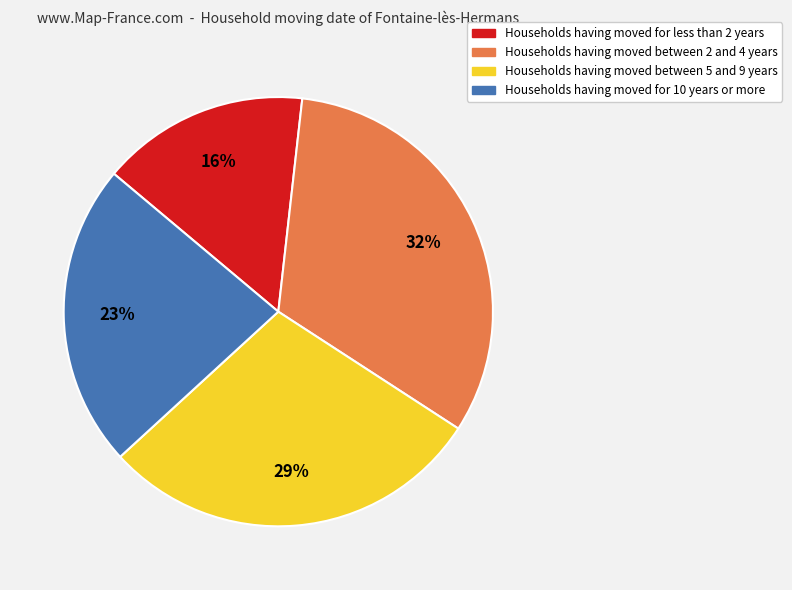

Is there any slice that represents more than half of the pie?

No